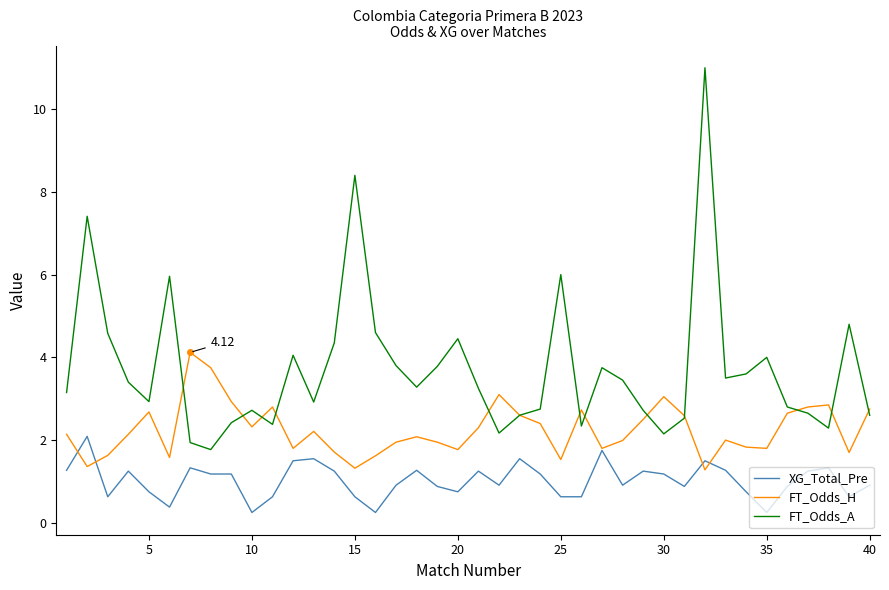

Which series has the largest range (max minus min)?

FT_Odds_A